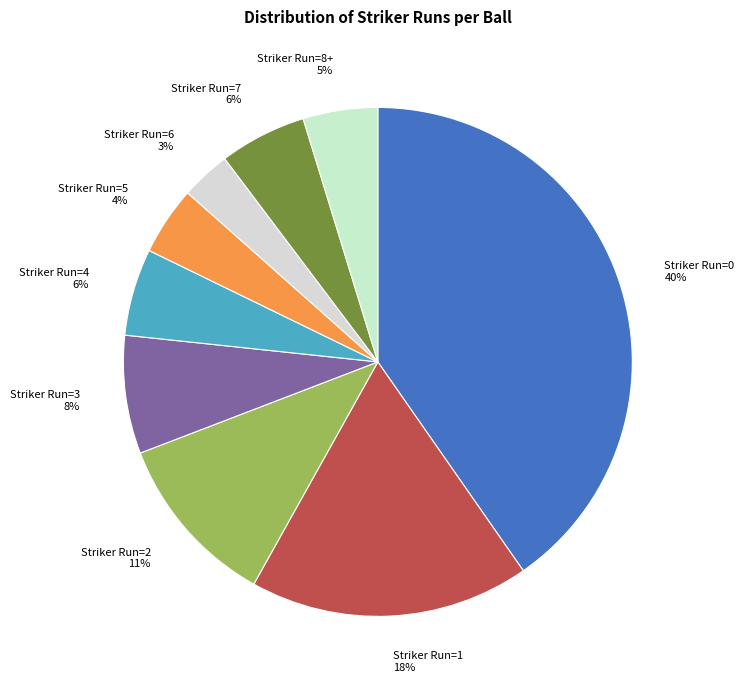

How many slices are in this pie chart?

9